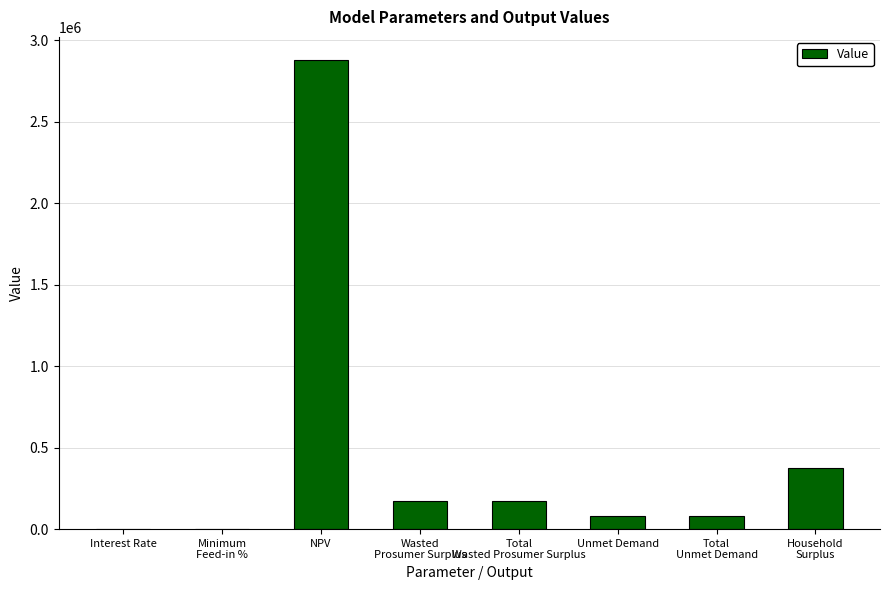

What is the sum of the values at Unmet Demand and NPV?

2958761.1